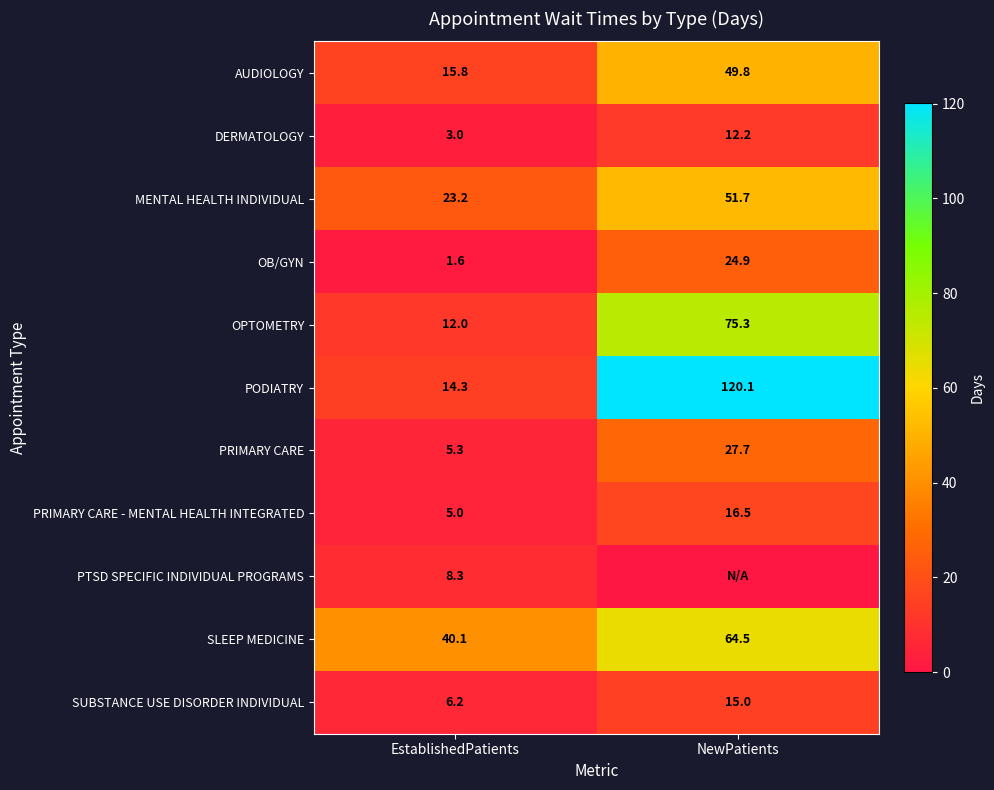

Where is AUDIOLOGY nearest to the value 32?

EstablishedPatients